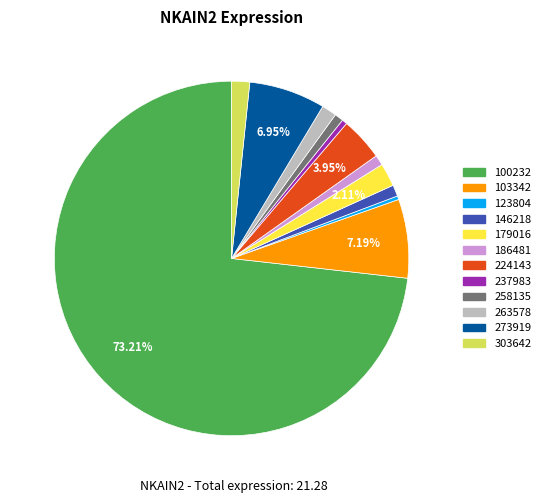

The 263578 slice represents 1% of the pie. True or false?

True